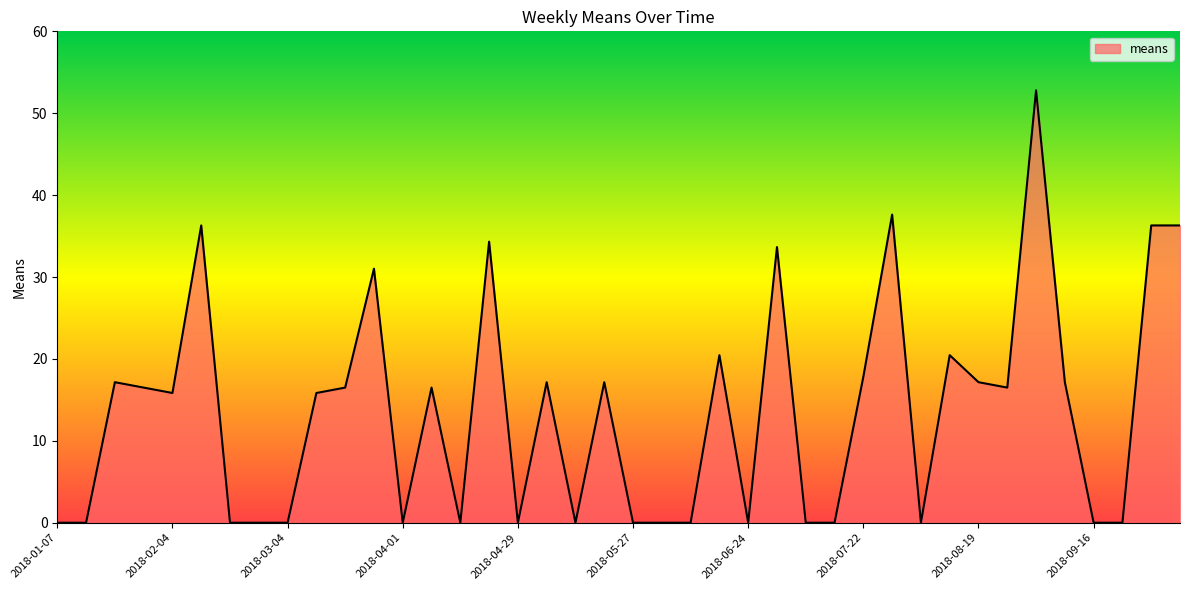

What is the difference between the maximum and minimum values?

52.8